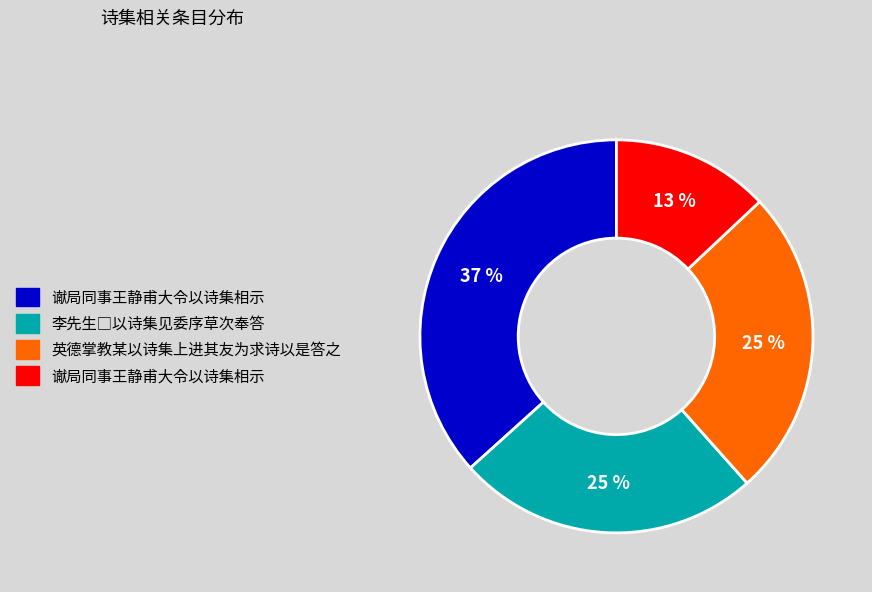

Does any single category account for the majority?

No